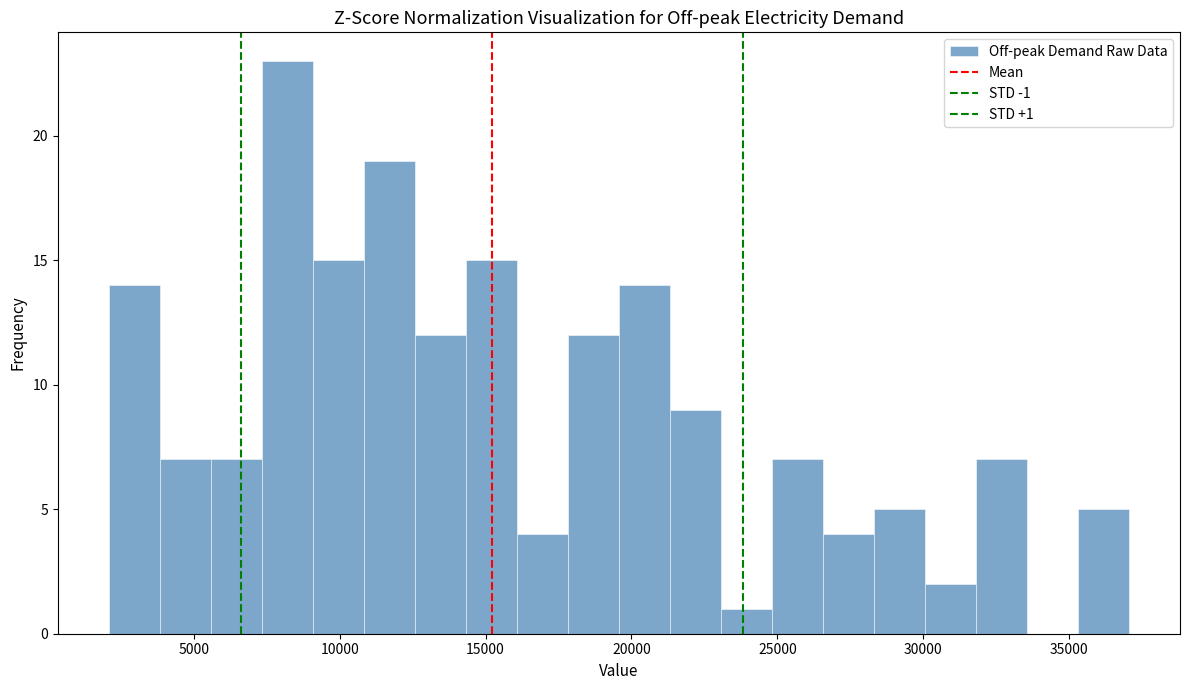

Read against the x-axis, roughly where is the centre of the tallest bar?

8000